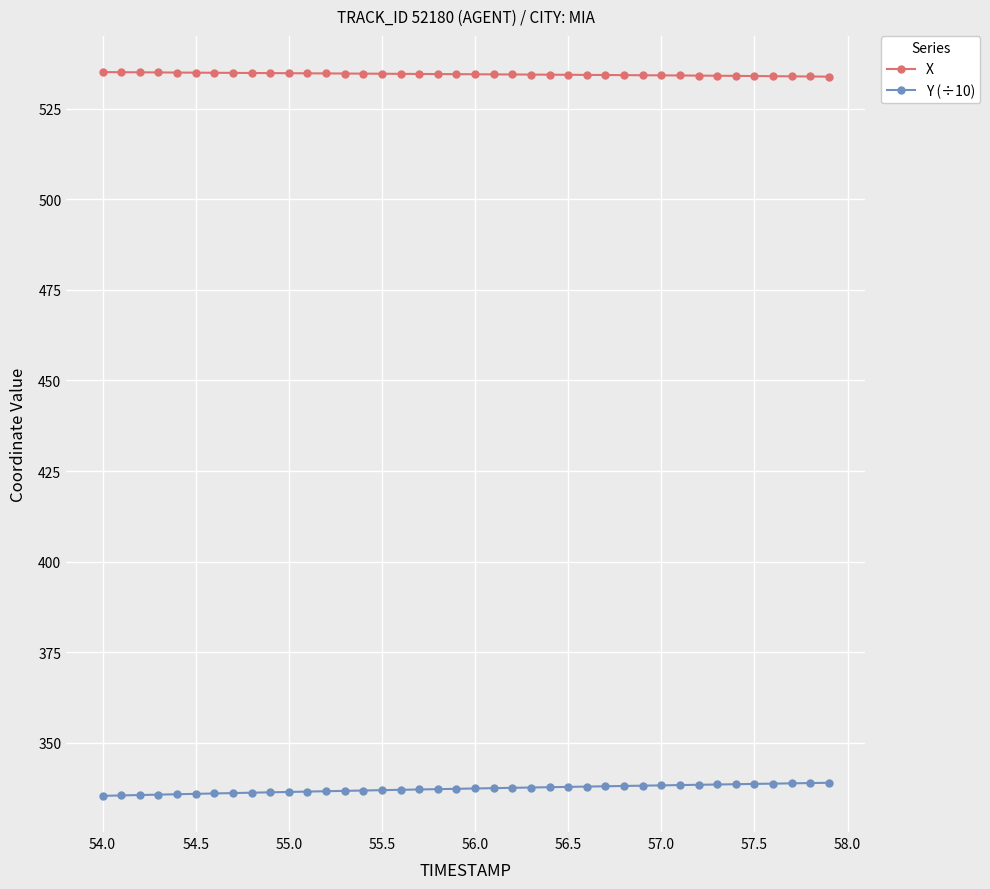

What is the sum of all Y (÷10) values?

13490.0